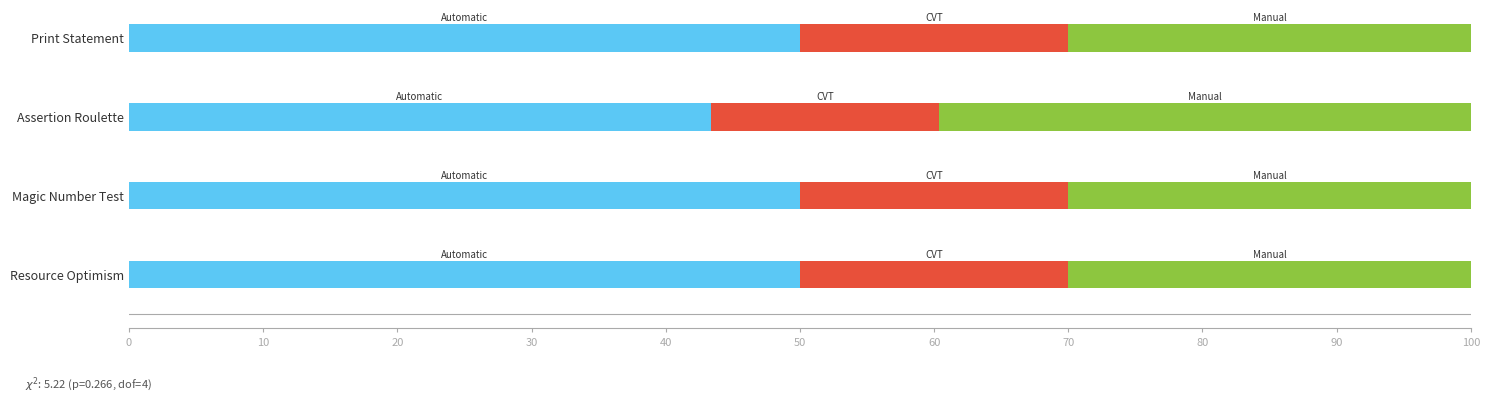

How many distinct data groups are displayed?

3